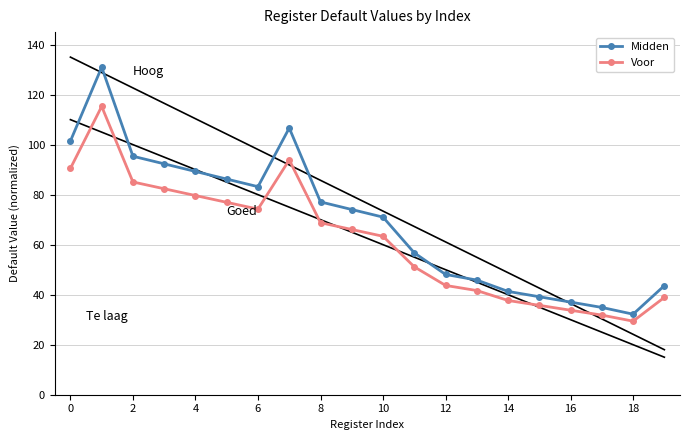

True or false: Voor has more than 0 points higher than both neighbors.

True